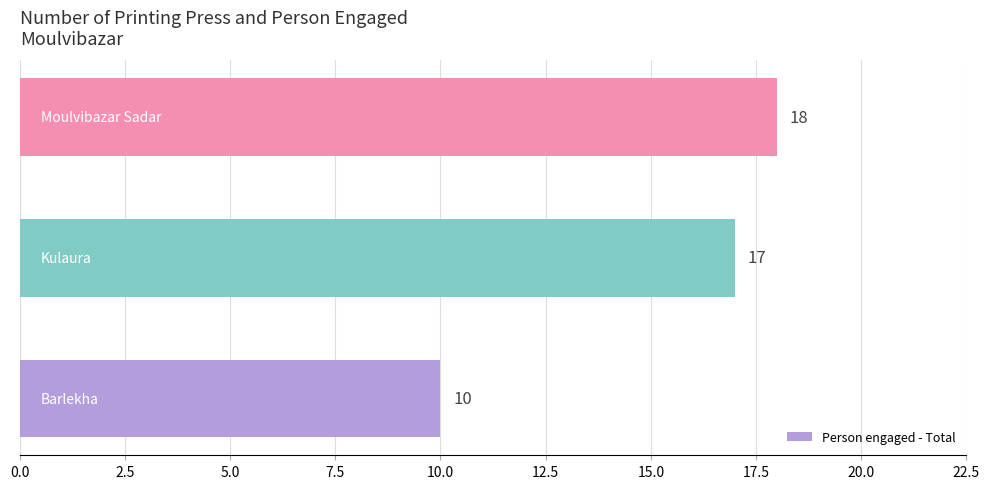

What is the maximum value shown in the chart?

18